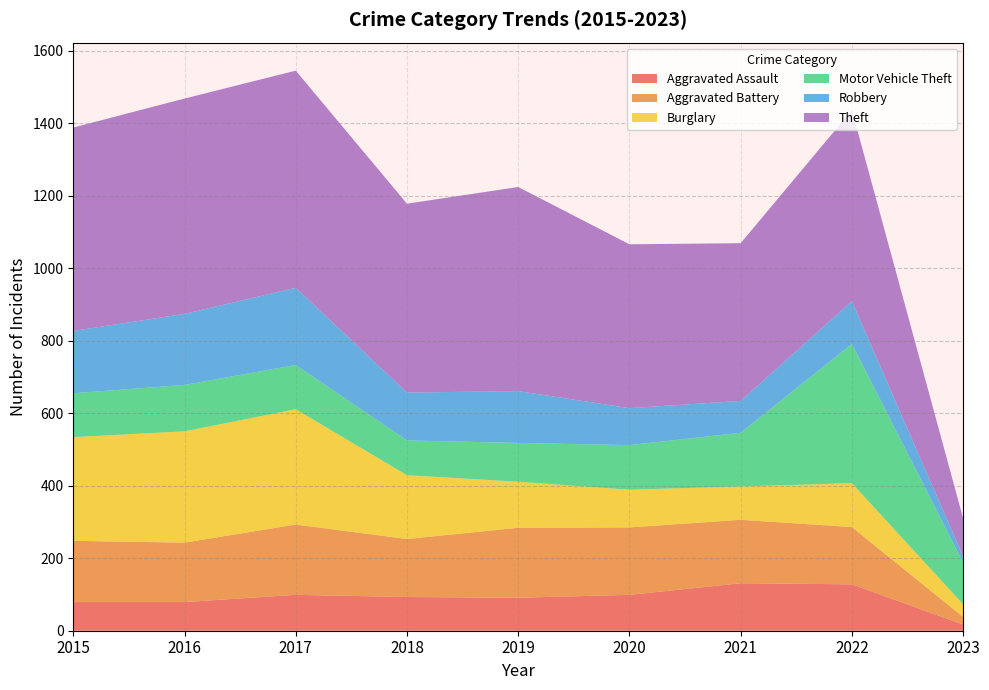

Reading left to right, transcribe all the data shown in this chart.

Aggravated Assault: 79	79	99	93	91	99	131	128	17
Aggravated Battery: 169	164	194	160	193	186	175	158	21
Burglary: 286	307	318	176	127	104	92	121	35
Motor Vehicle Theft: 121	128	122	96	107	123	148	384	115
Robbery: 172	196	213	132	143	102	88	118	17
Theft: 561	594	599	521	563	452	435	527	105